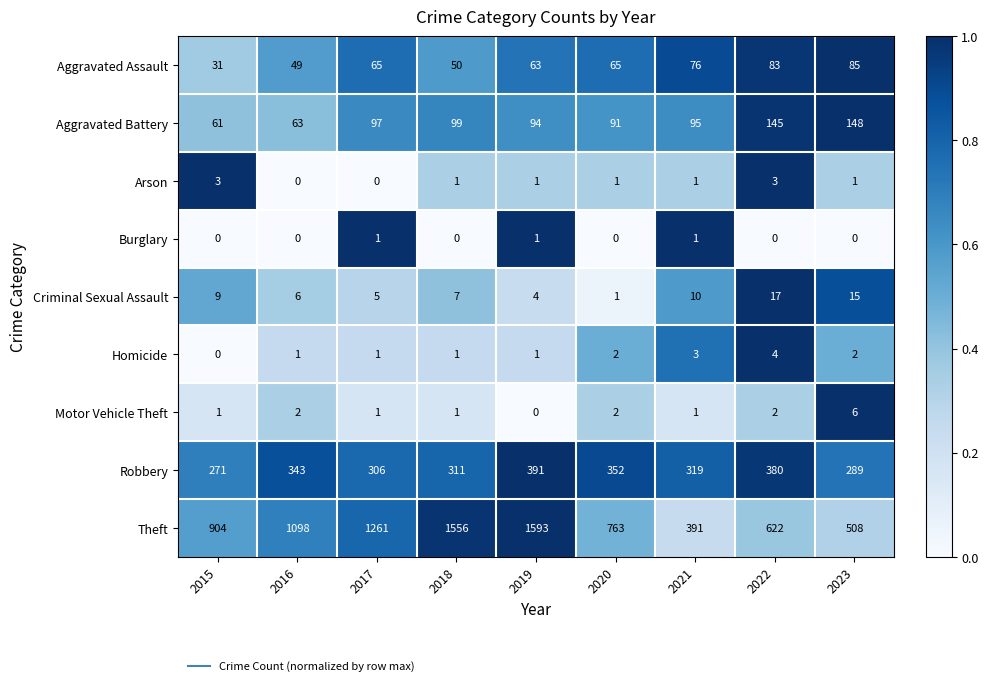

What is the sum of the Aggravated Assault values at 2016 and 2017?

114